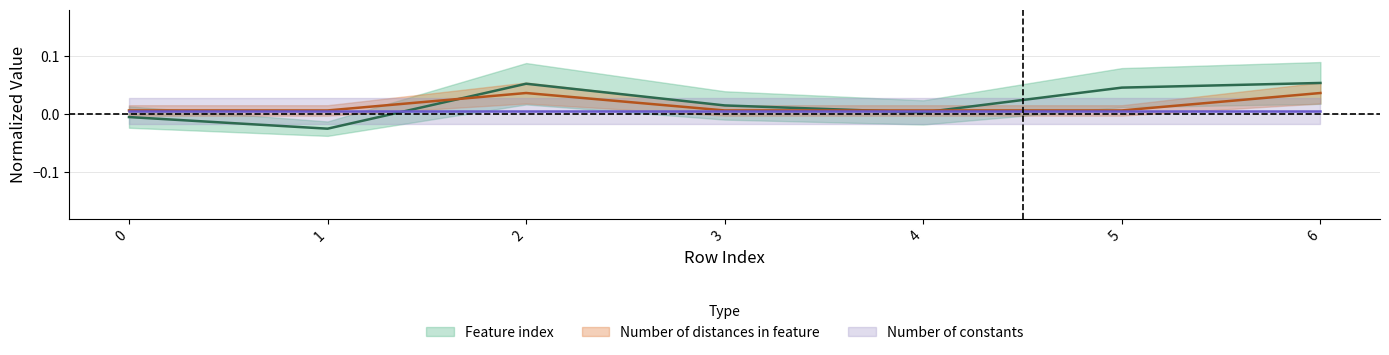

At which category is the sum across all series the highest?

6